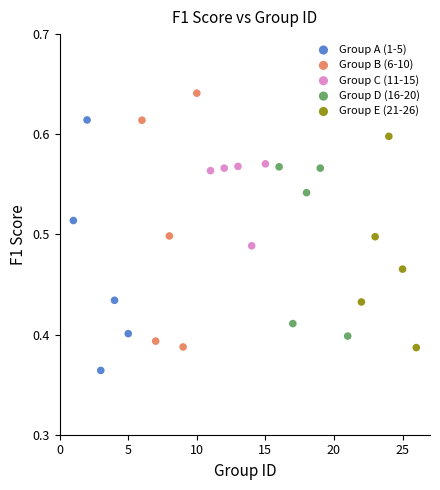

Which series contains the lowest Y value?

Group A (1-5)